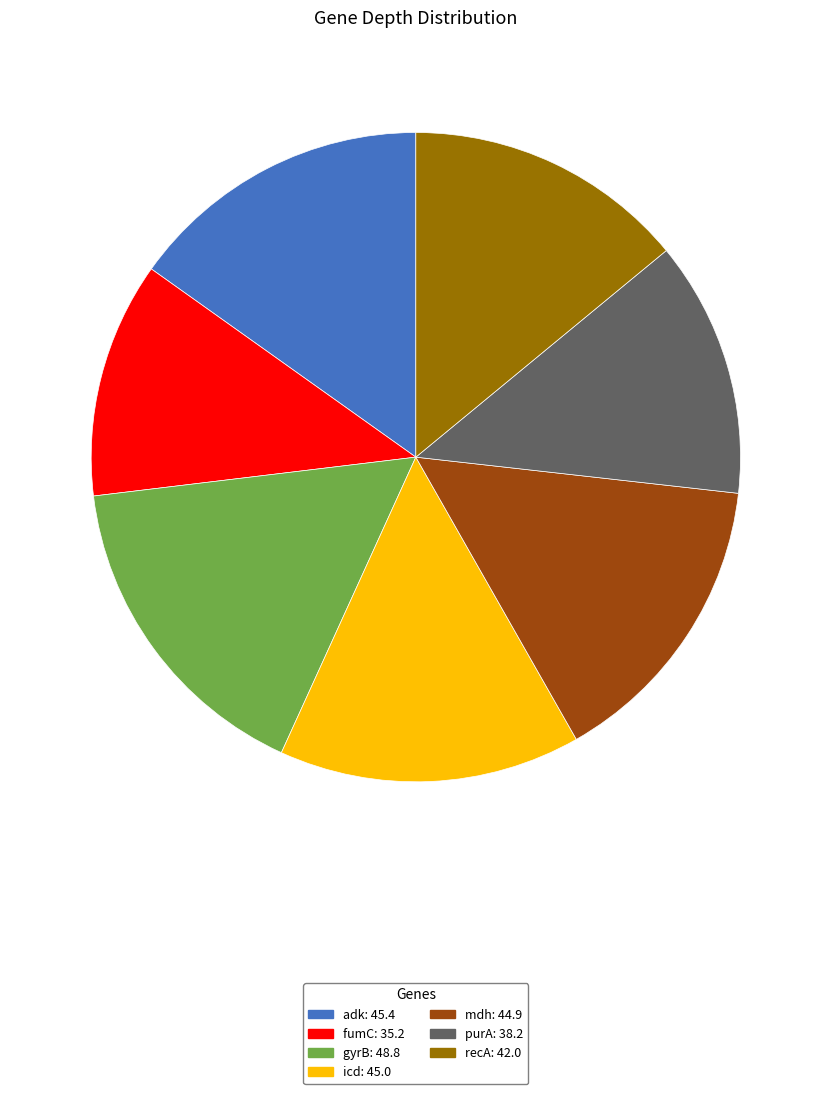

Approximately how many times larger is the value at icd: 45.0 compared to mdh: 44.9?

1.0